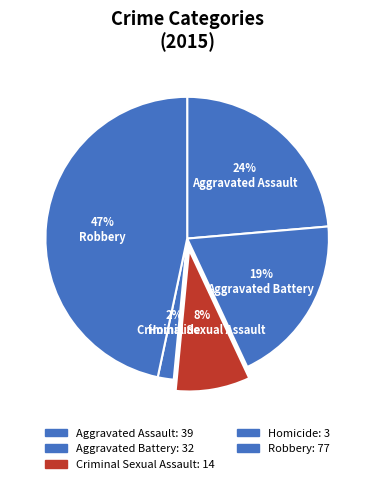

Rank the categories by value from highest to lowest.

Robbery, Aggravated Assault, Aggravated Battery, Criminal Sexual Assault, Homicide